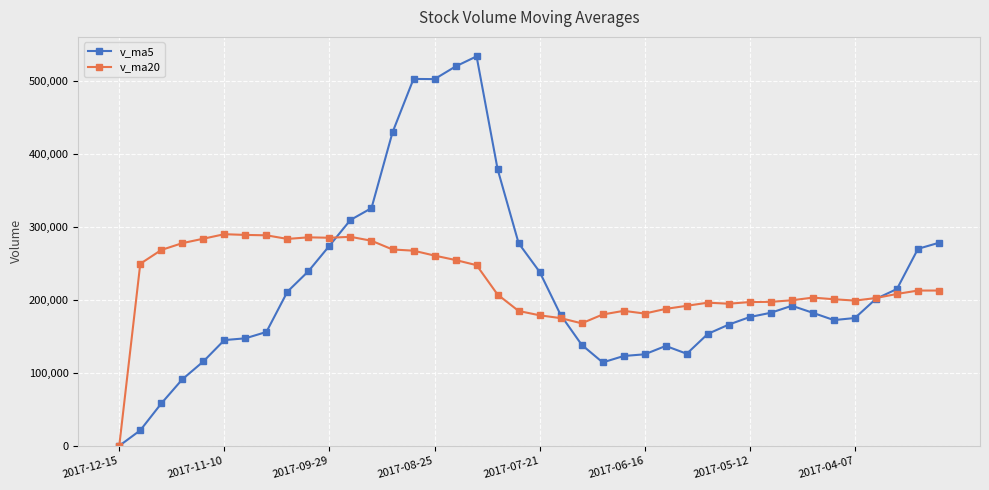

What is the maximum value for v_ma5?

534125.1